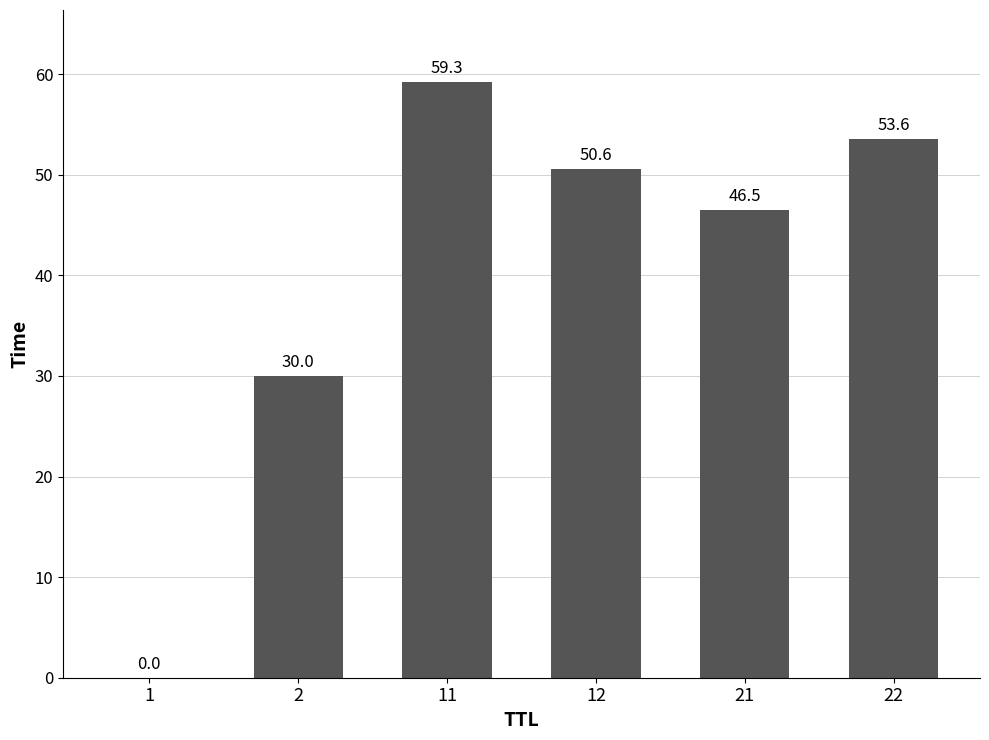

What is the greatest value displayed?

59.3